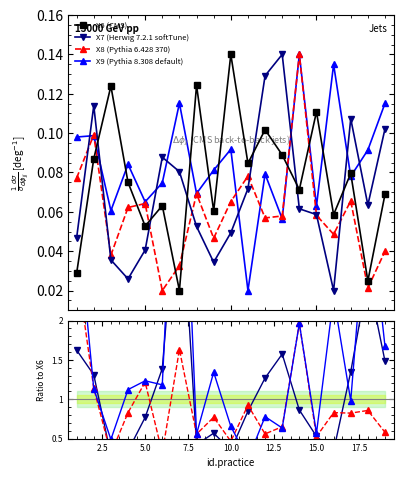

What is the value of the X6 point at the 10th from the left?

0.1